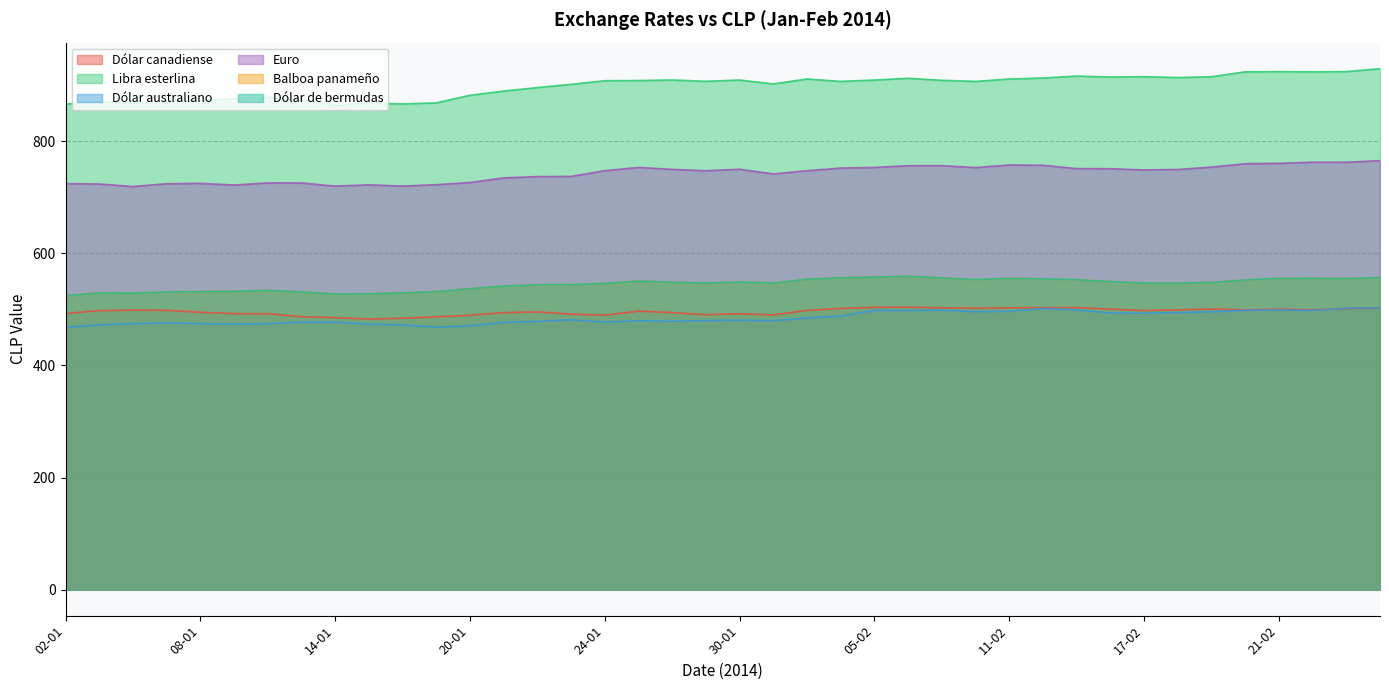

Which series has the largest total across all categories?

Libra esterlina